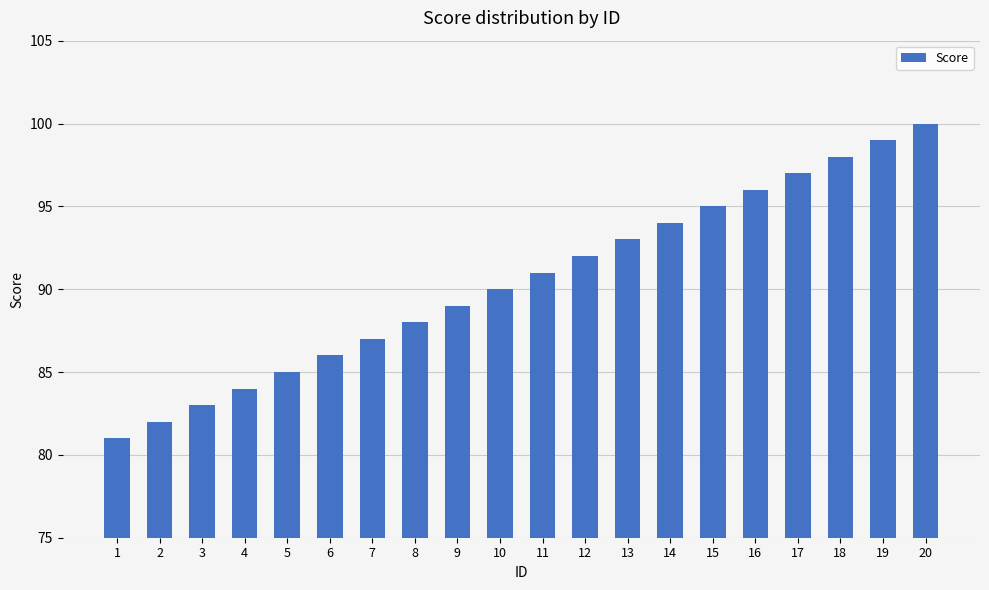

At which label is the value closest to 90?

10